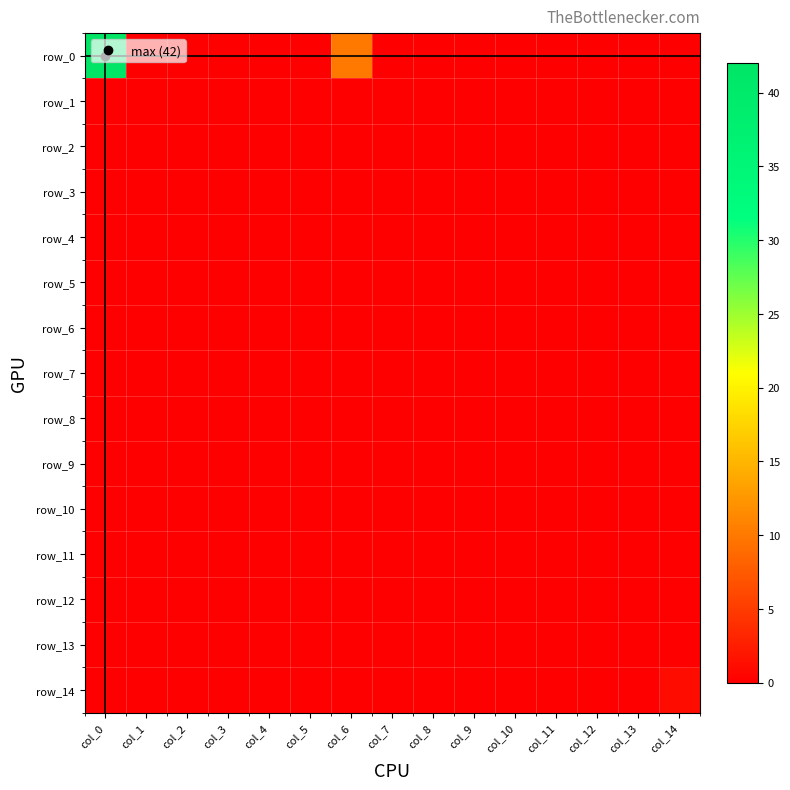

At which label is row_5 closest to 0?

col_0